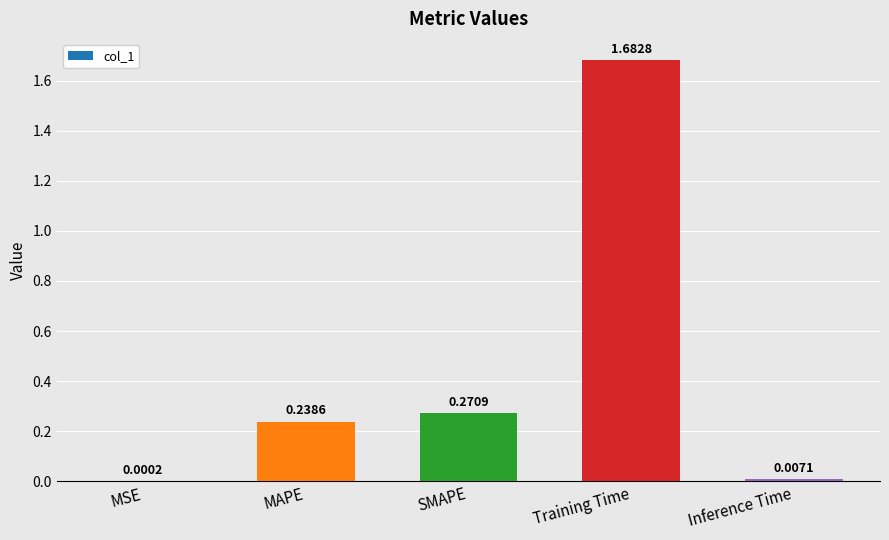

At which label is the value closest to 0?

MSE